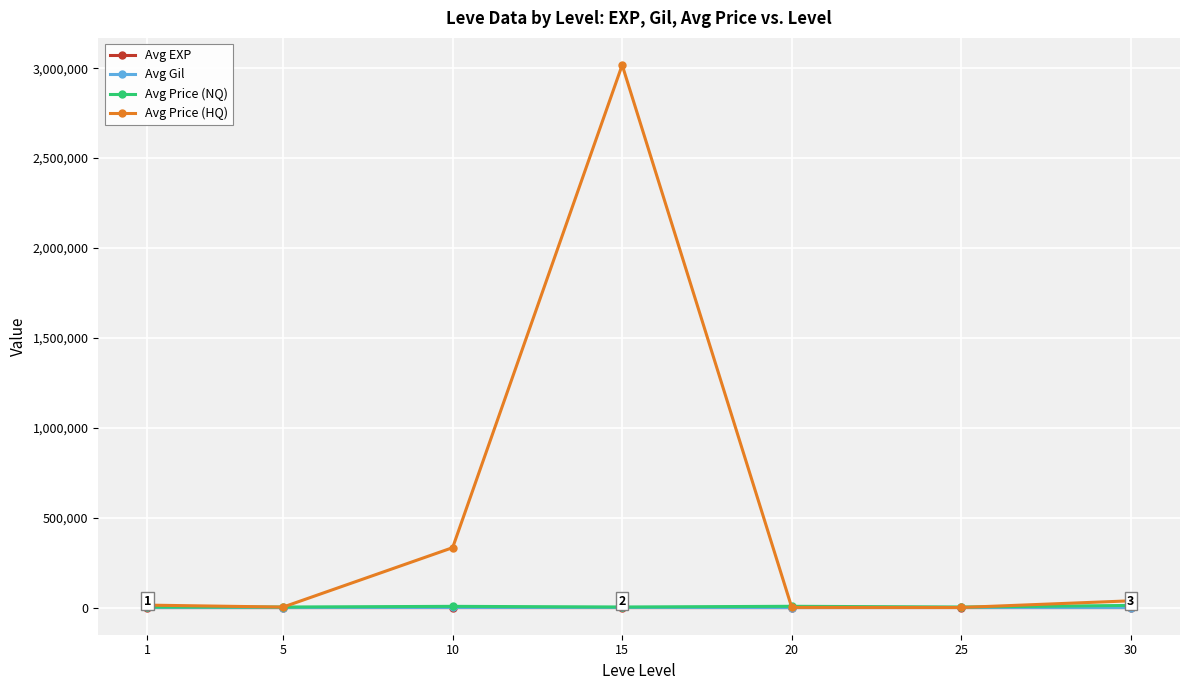

Which series changed the most between 10 and 20?

Avg Price (HQ)